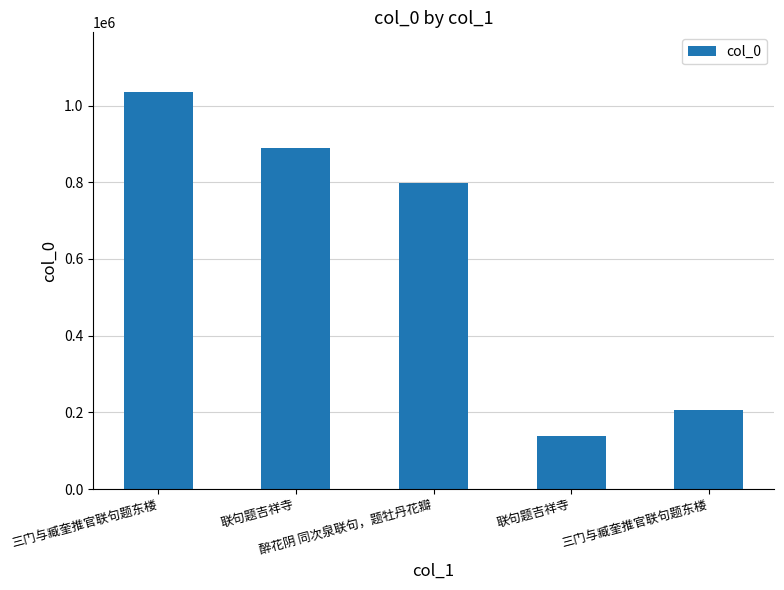

What is the greatest value displayed?

1035495